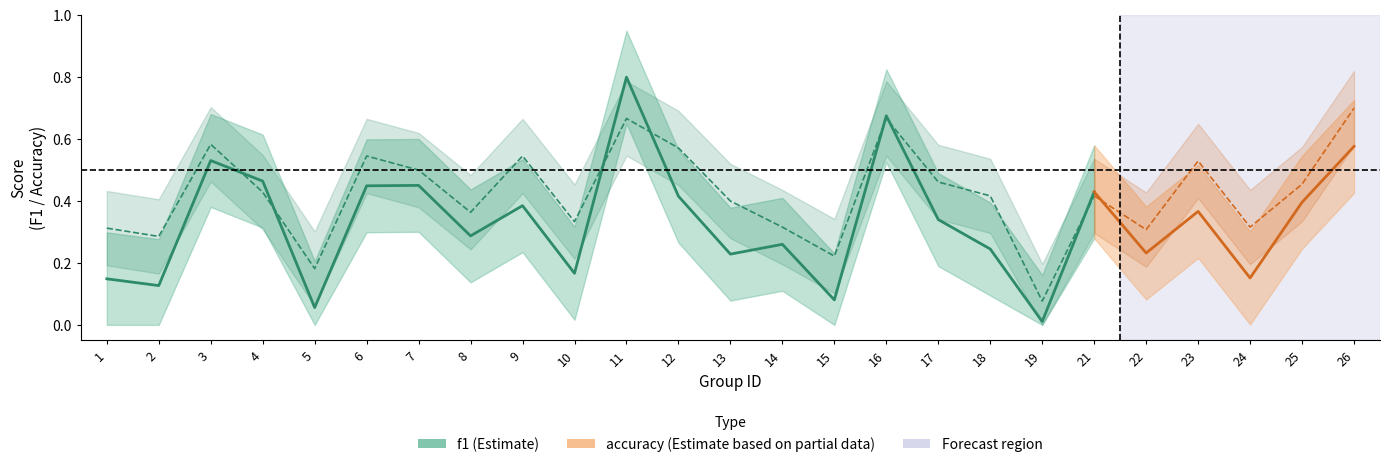

At which category does f1 reach its first local peak?

3